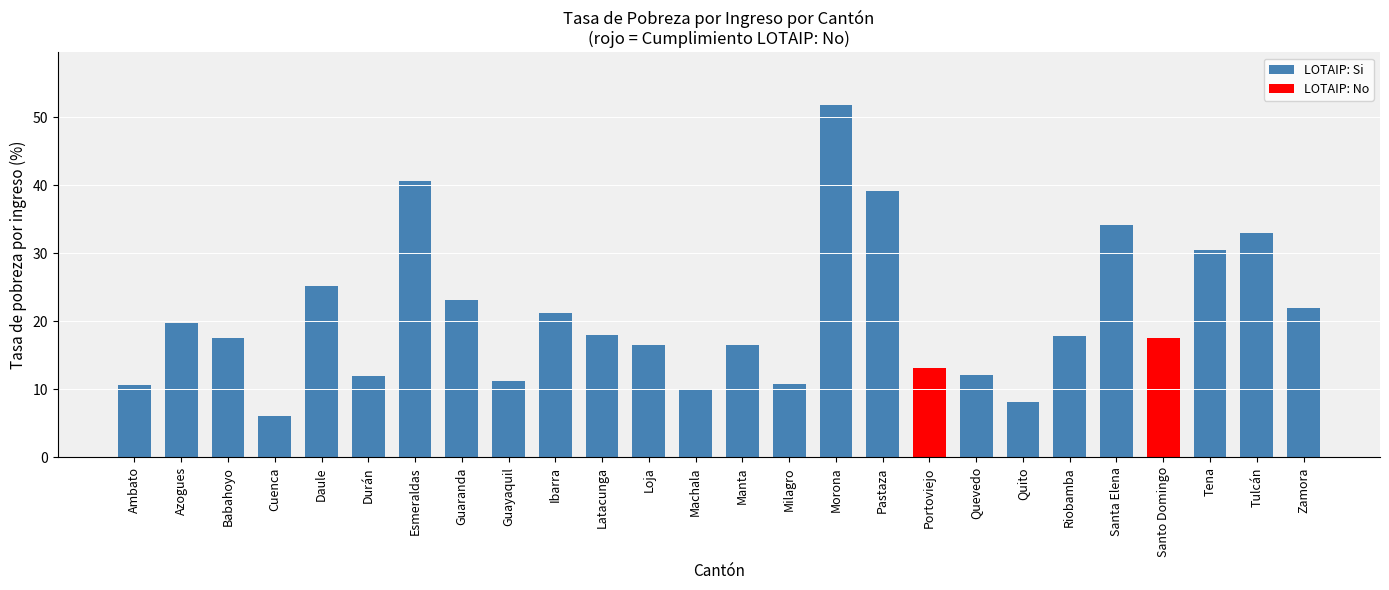

How many distinct data groups are displayed?

1